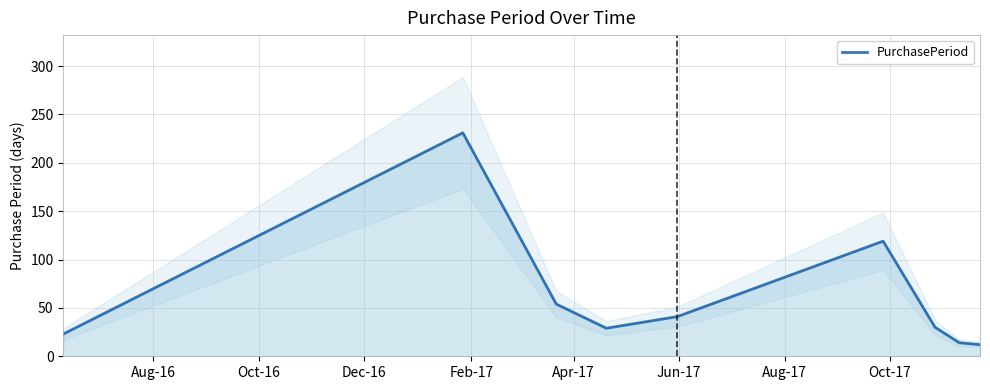

How many points are higher than both their immediate neighbors (excluding endpoints)?

2